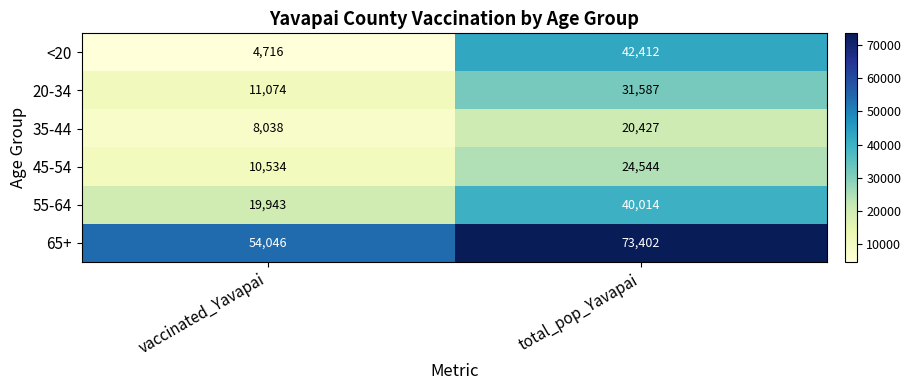

What is the spread (max minus min) of values at vaccinated_Yavapai?

49330